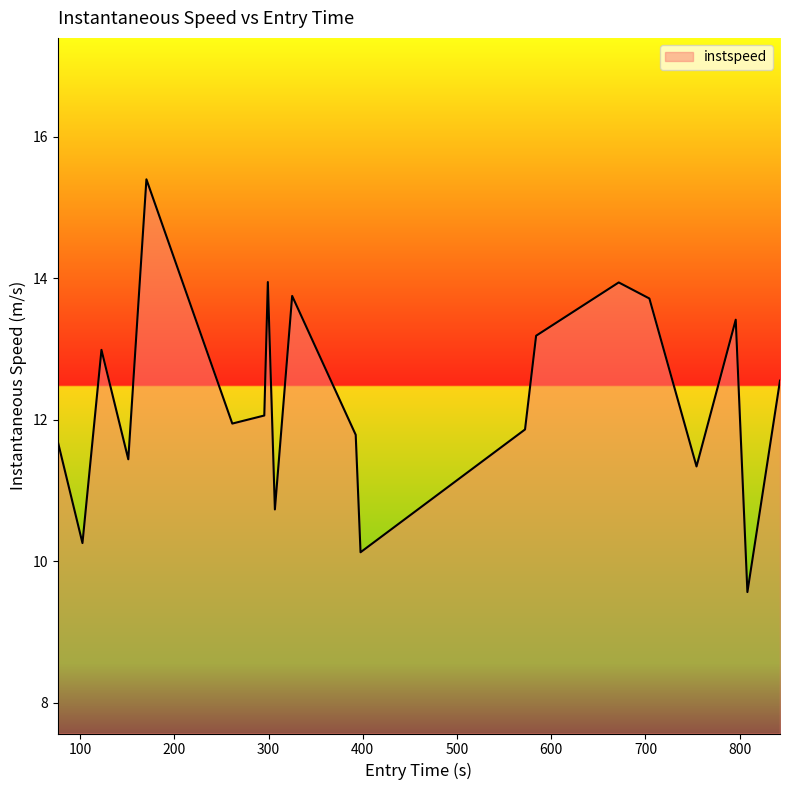

What is the difference between the maximum and minimum values?

5.8